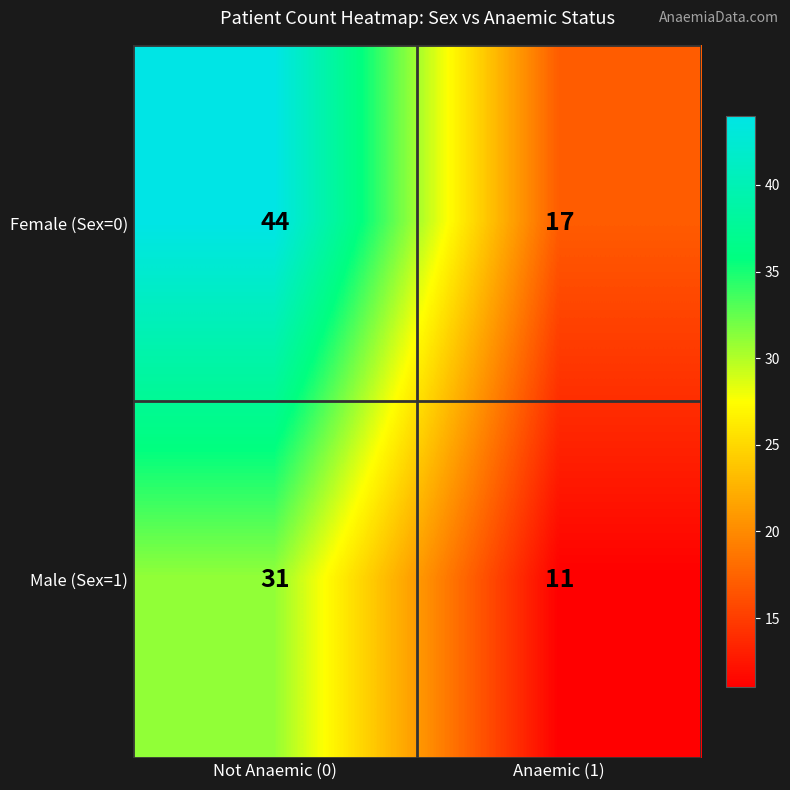

What is the approximate value of Male (Sex=1) at Not Anaemic (0)?

31